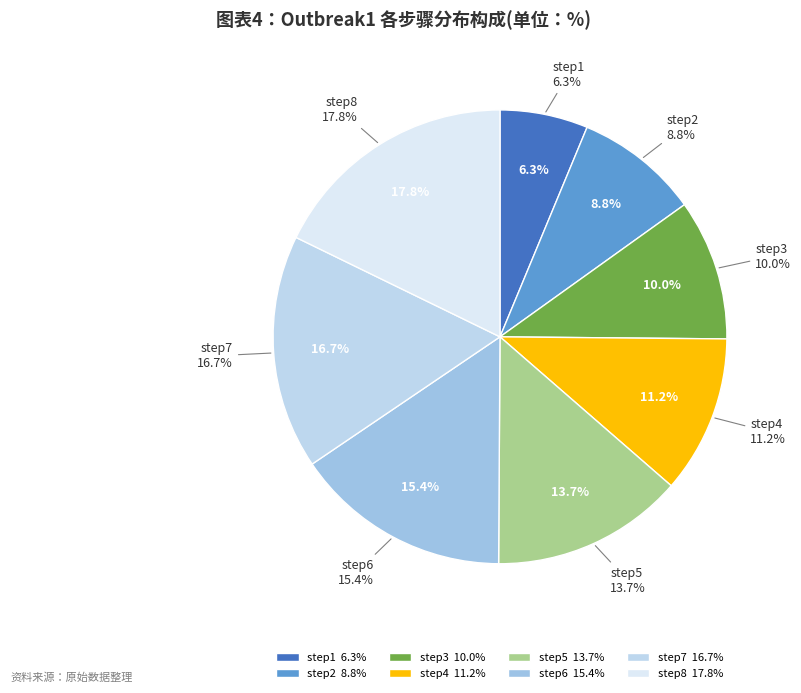

To the nearest percent, what is the combined percentage of step8 and step2?

27%